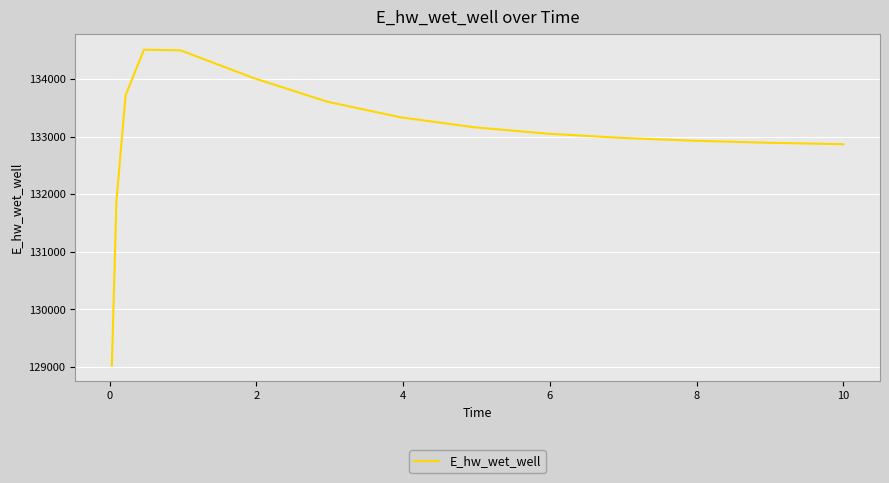

What is the minimum value shown in the chart?

129025.5